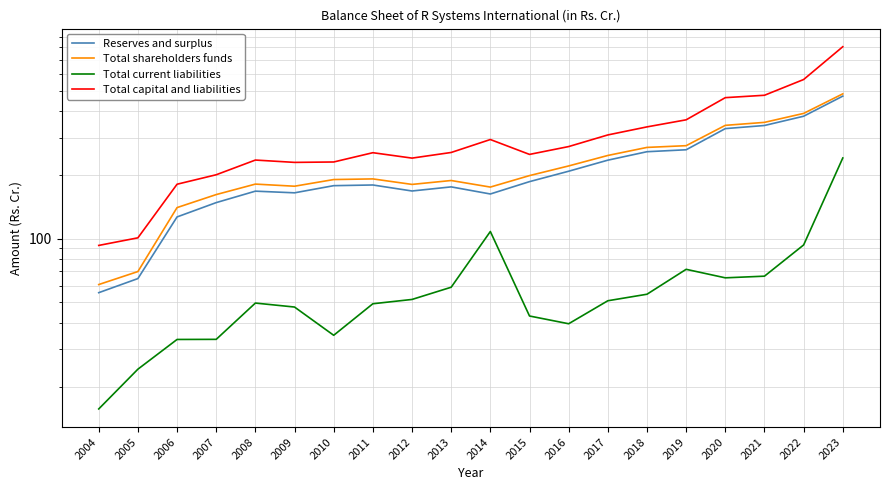

Reading left to right, extract all data points from this chart.

Reserves and surplus: 2004=55.5	2005=64.7	2006=126.5	2007=147.9	2008=167.5	2009=164.5	2010=177.8	2011=179.1	2012=167.8	2013=175.5	2014=162.4	2015=185.8	2016=208.0	2017=234.6	2018=257.2	2019=262.7	2020=330.7	2021=342.1	2022=378.4	2023=470.9
Total shareholders funds: 2004=60.6	2005=69.8	2006=140.1	2007=161.4	2008=180.8	2009=176.7	2010=190.0	2011=191.4	2012=180.2	2013=188.1	2014=175.1	2015=198.4	2016=220.3	2017=246.9	2018=269.6	2019=274.7	2020=342.7	2021=354.0	2022=390.2	2023=482.8
Total current liabilities: 2004=15.7	2005=24.1	2006=33.4	2007=33.4	2008=49.6	2009=47.5	2010=34.9	2011=49.2	2012=51.6	2013=58.9	2014=108.0	2015=43.1	2016=39.6	2017=50.8	2018=54.6	2019=71.6	2020=65.2	2021=66.4	2022=93.3	2023=240.3
Total capital and liabilities: 2004=92.8	2005=100.8	2006=180.6	2007=200.2	2008=234.9	2009=229.0	2010=230.0	2011=254.5	2012=239.9	2013=255.1	2014=293.7	2015=249.8	2016=272.1	2017=308.7	2018=337.0	2019=363.9	2020=463.2	2021=475.3	2022=564.2	2023=806.1